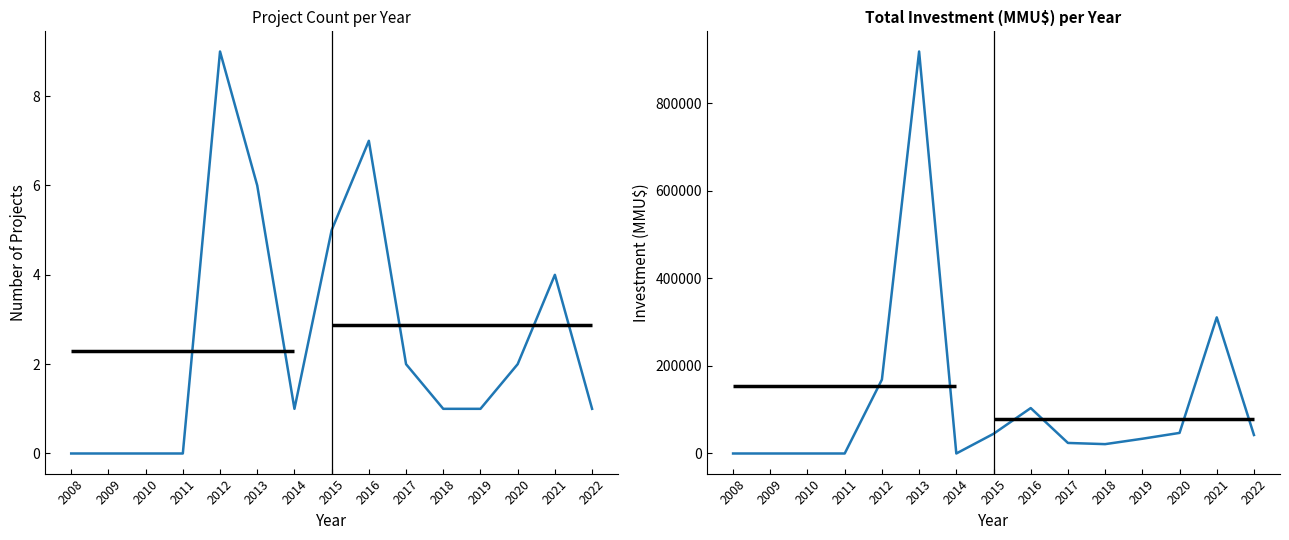

Reading left to right, what are all the values shown in this chart?

Count per Year: 0	0	0	0	9	6	1	5	7	2	1	1	2	4	1
Investment (MMU$) per Year: 0	0	0	0	168706	917750	10	44975	103700	24079	21360	33678	47000	310790	42193